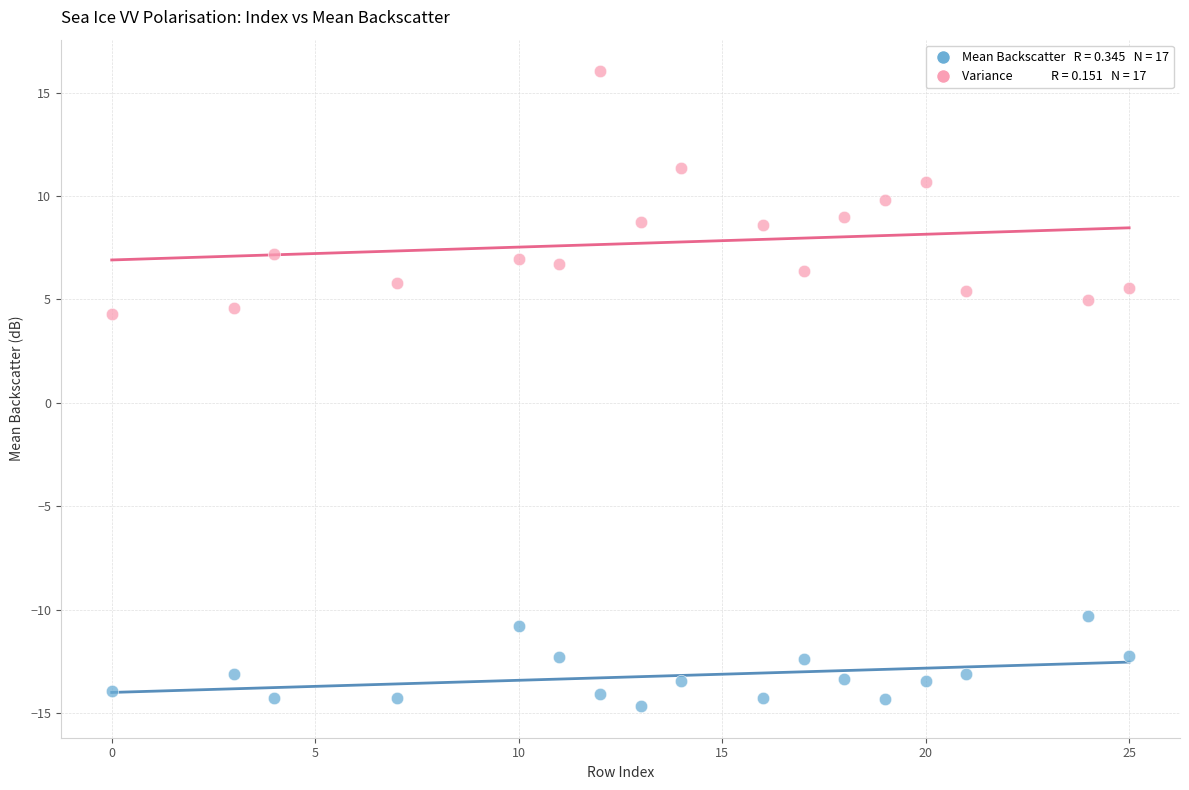

Across all data points, what is the range of Y values (max minus min)?

30.7